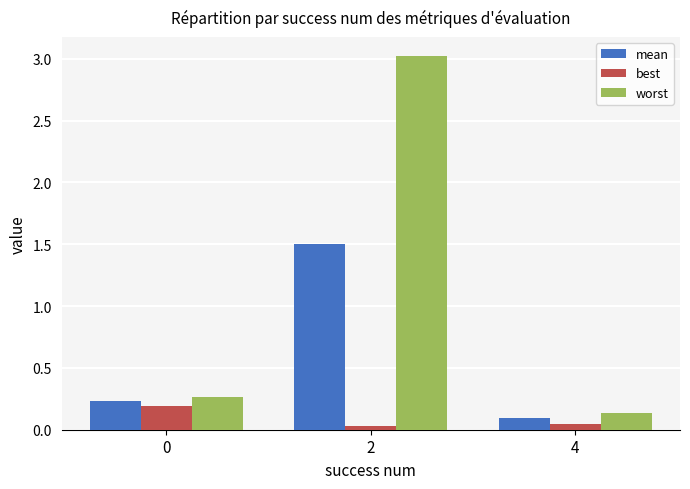

Between 0 and 4, which series saw the biggest shift?

best